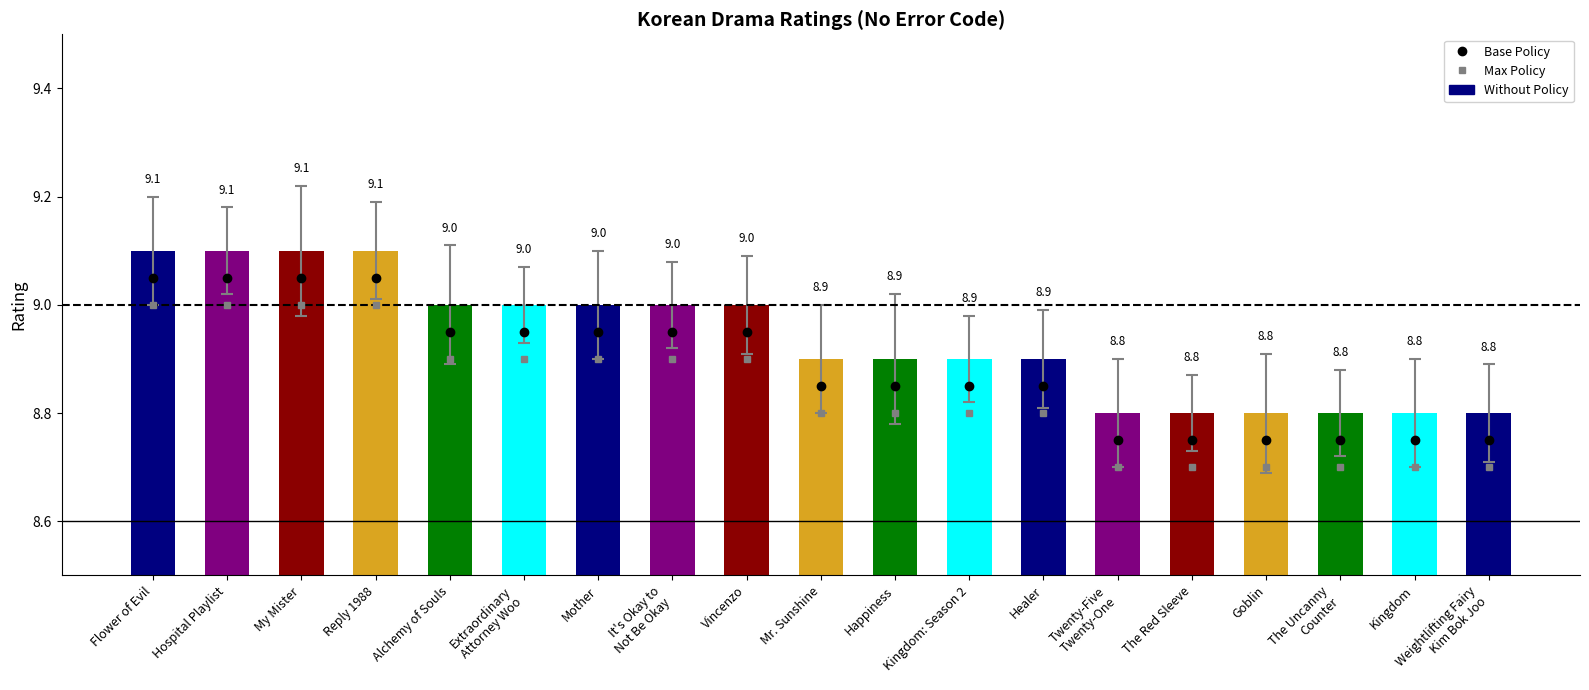

What is the label of the 13th bar from the right?

Mother